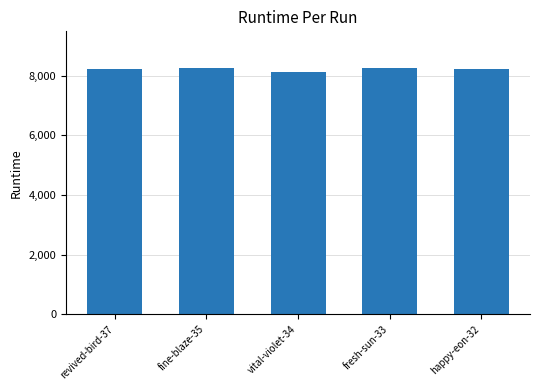

What is the sum of all values?

41105